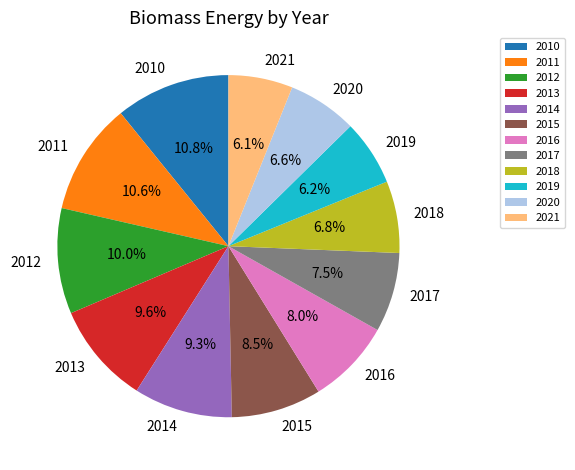

Which has a higher value, 2017 or 2018?

2017